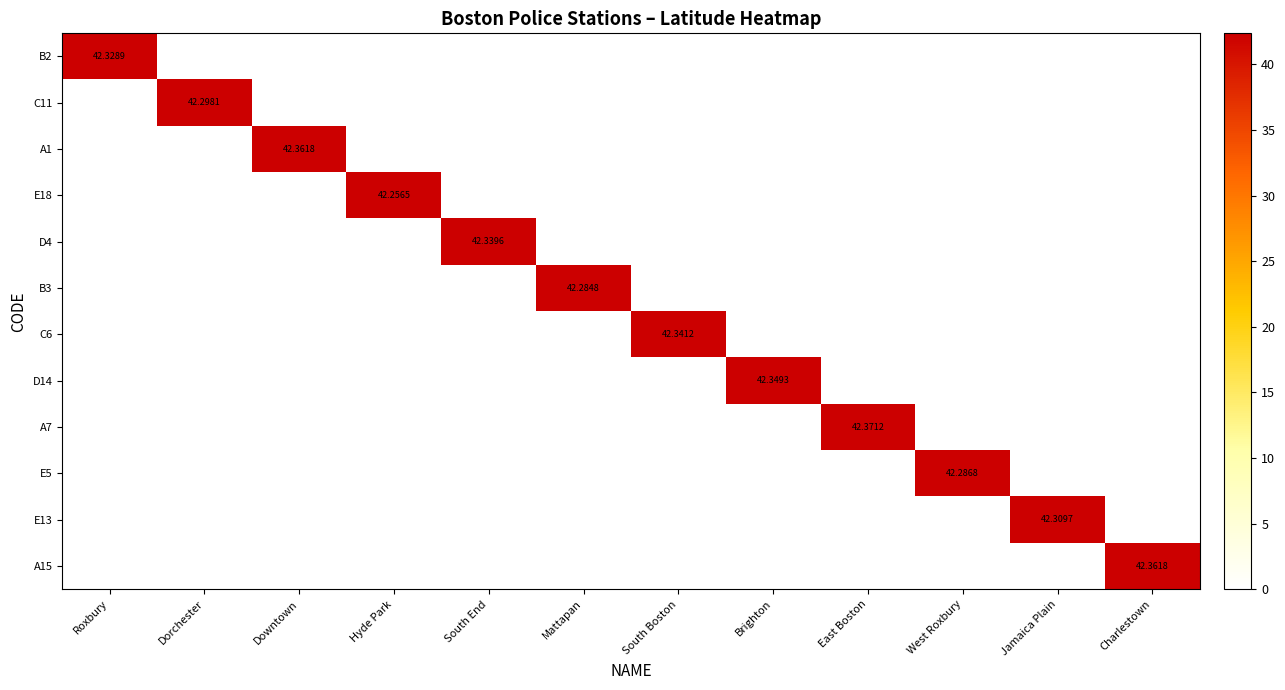

What is the maximum value shown in the chart?

42.4